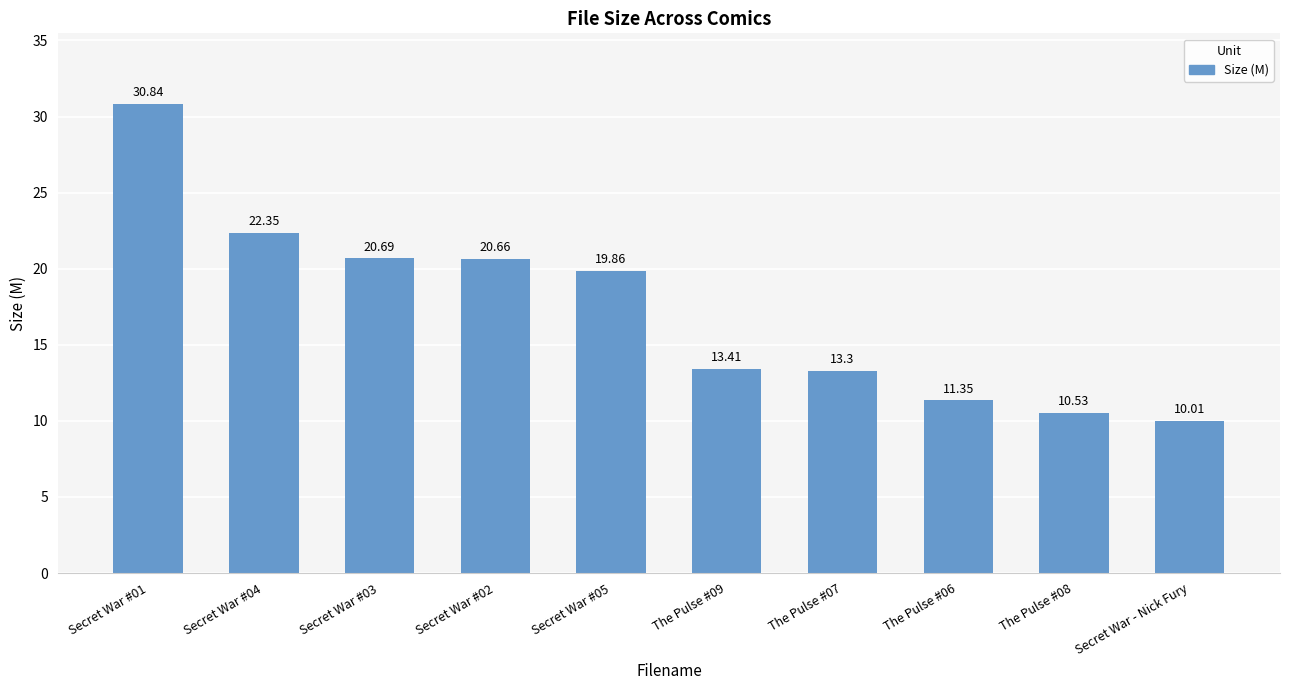

Rank the categories by value from highest to lowest.

Secret War #01, Secret War #04, Secret War #03, Secret War #02, Secret War #05, The Pulse #09, The Pulse #07, The Pulse #06, The Pulse #08, Secret War - Nick Fury